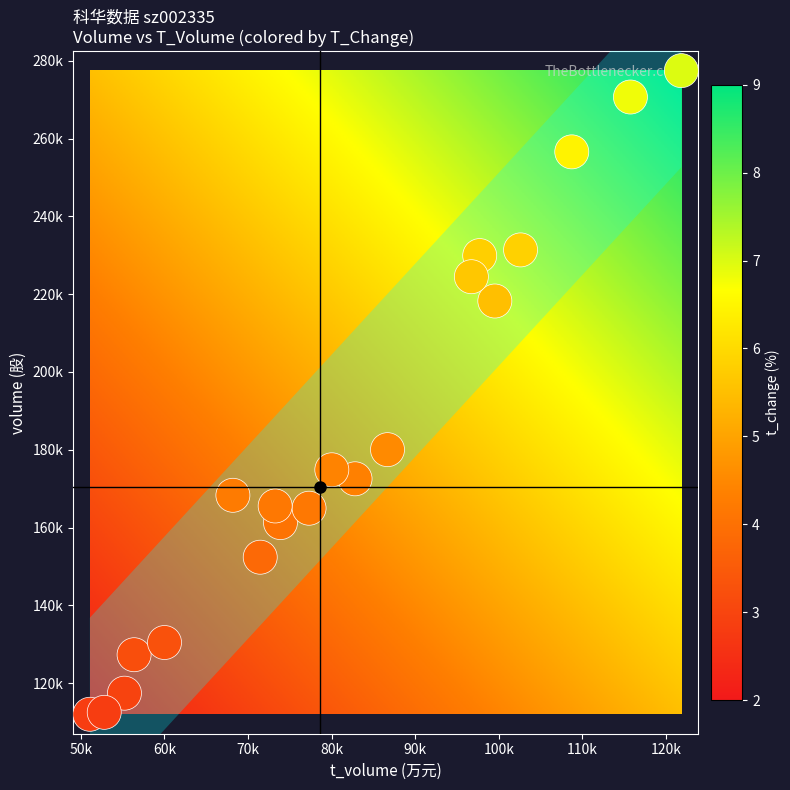

At how many categories does at least one series exceed 78982?

20